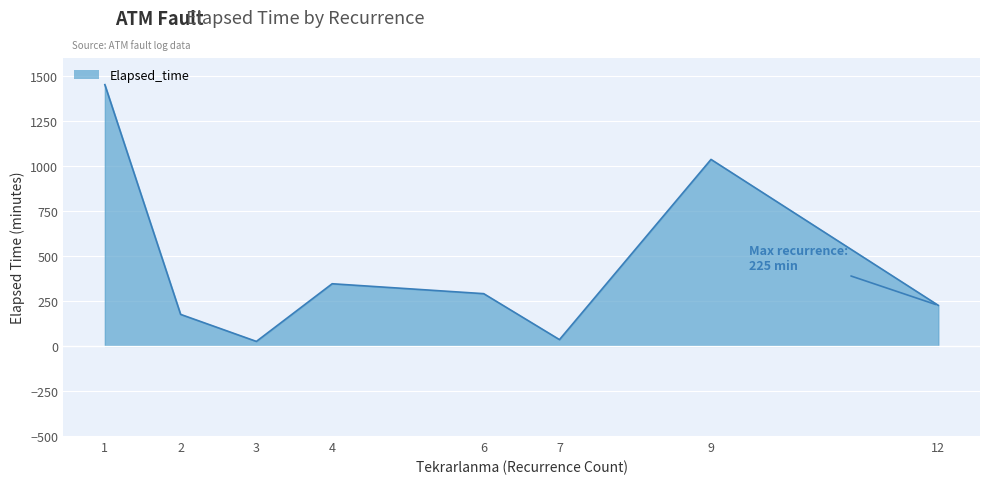

At which category does the data reach its first local valley?

3